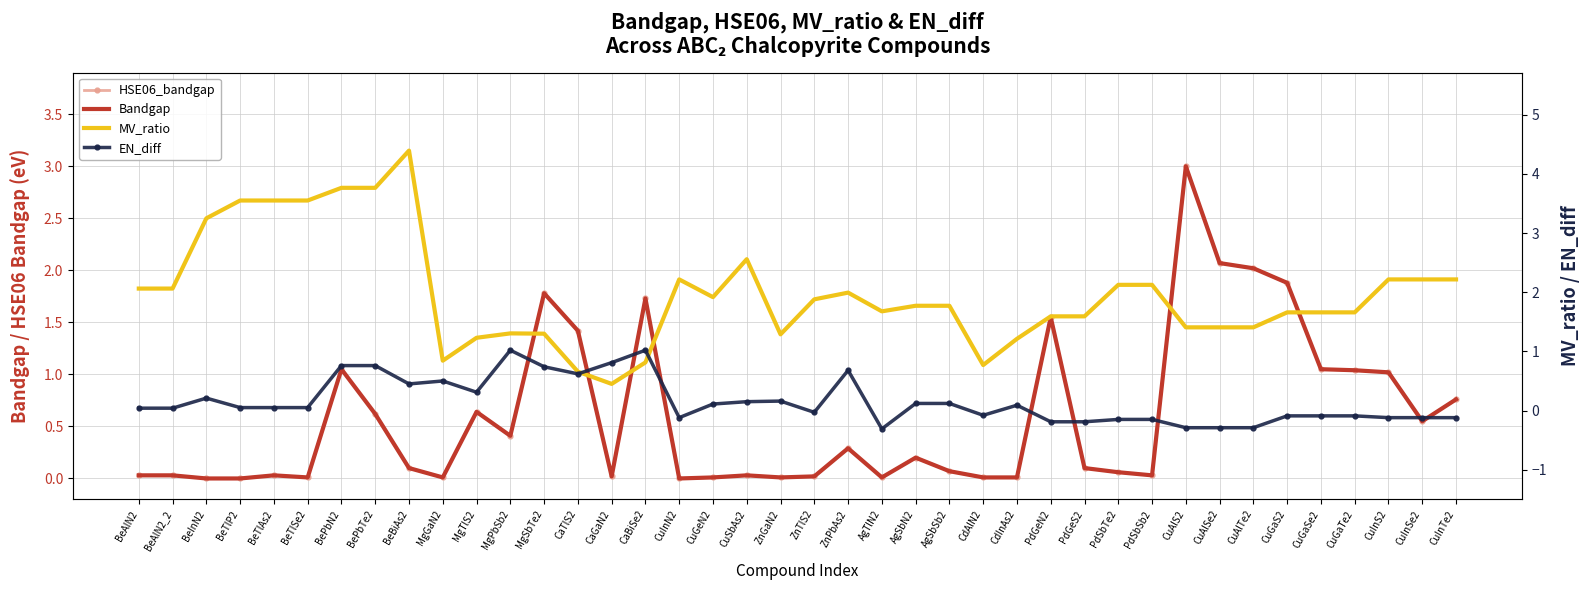

Which label corresponds to the largest value in the chart?

BeBiAs2